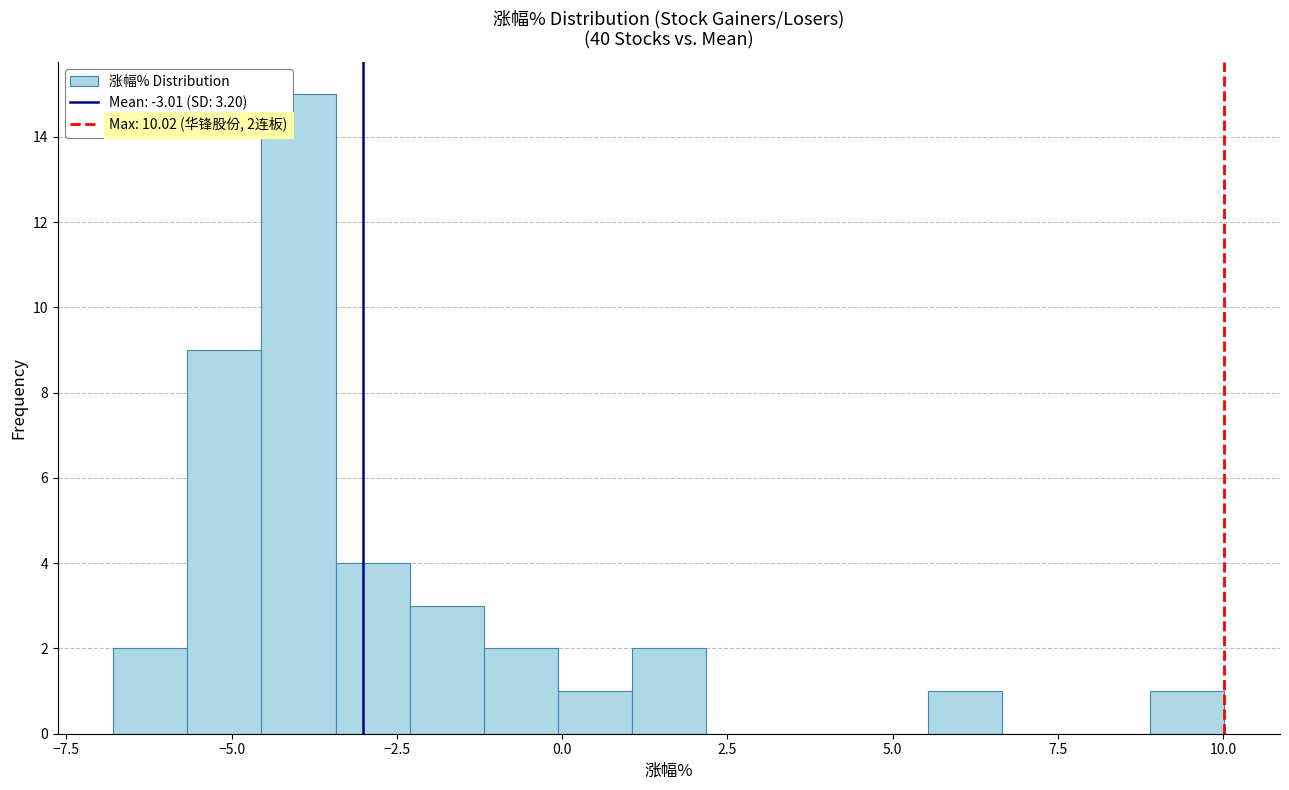

Read against the x-axis, roughly where is the centre of the tallest bar?

-4.0